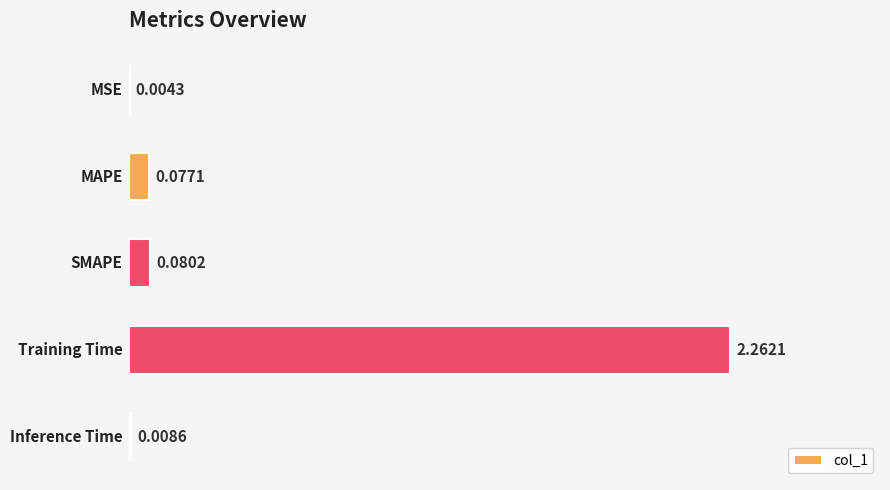

What is the sum of all values?

2.4